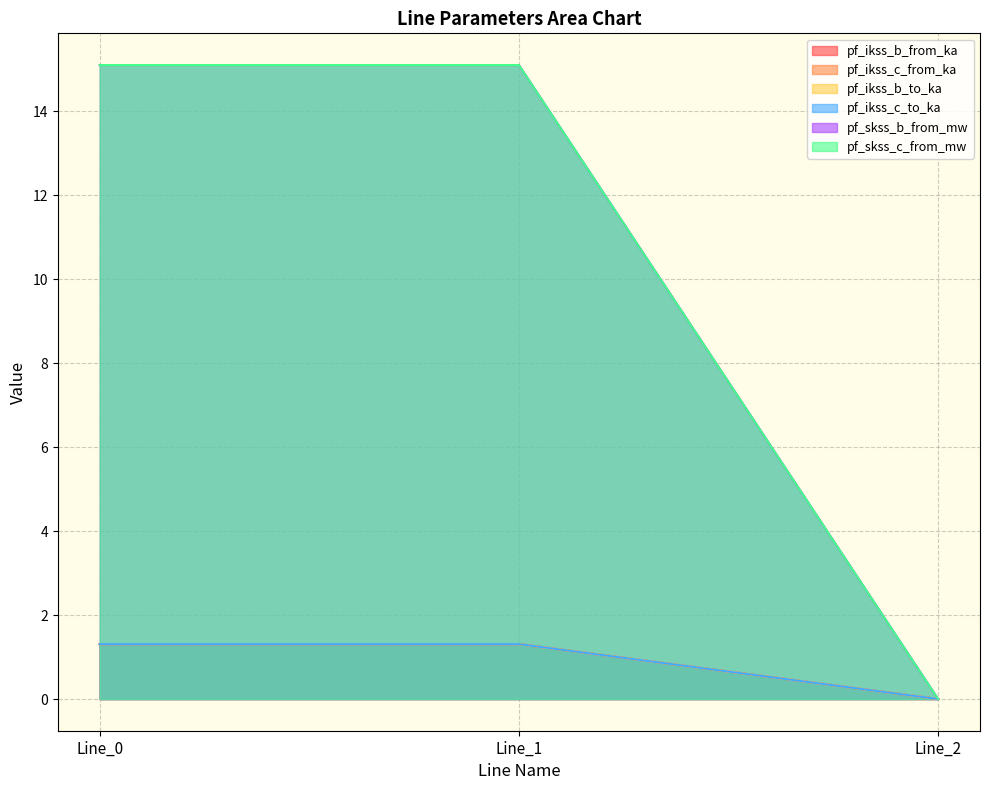

At how many categories does at least one series exceed 13?

2